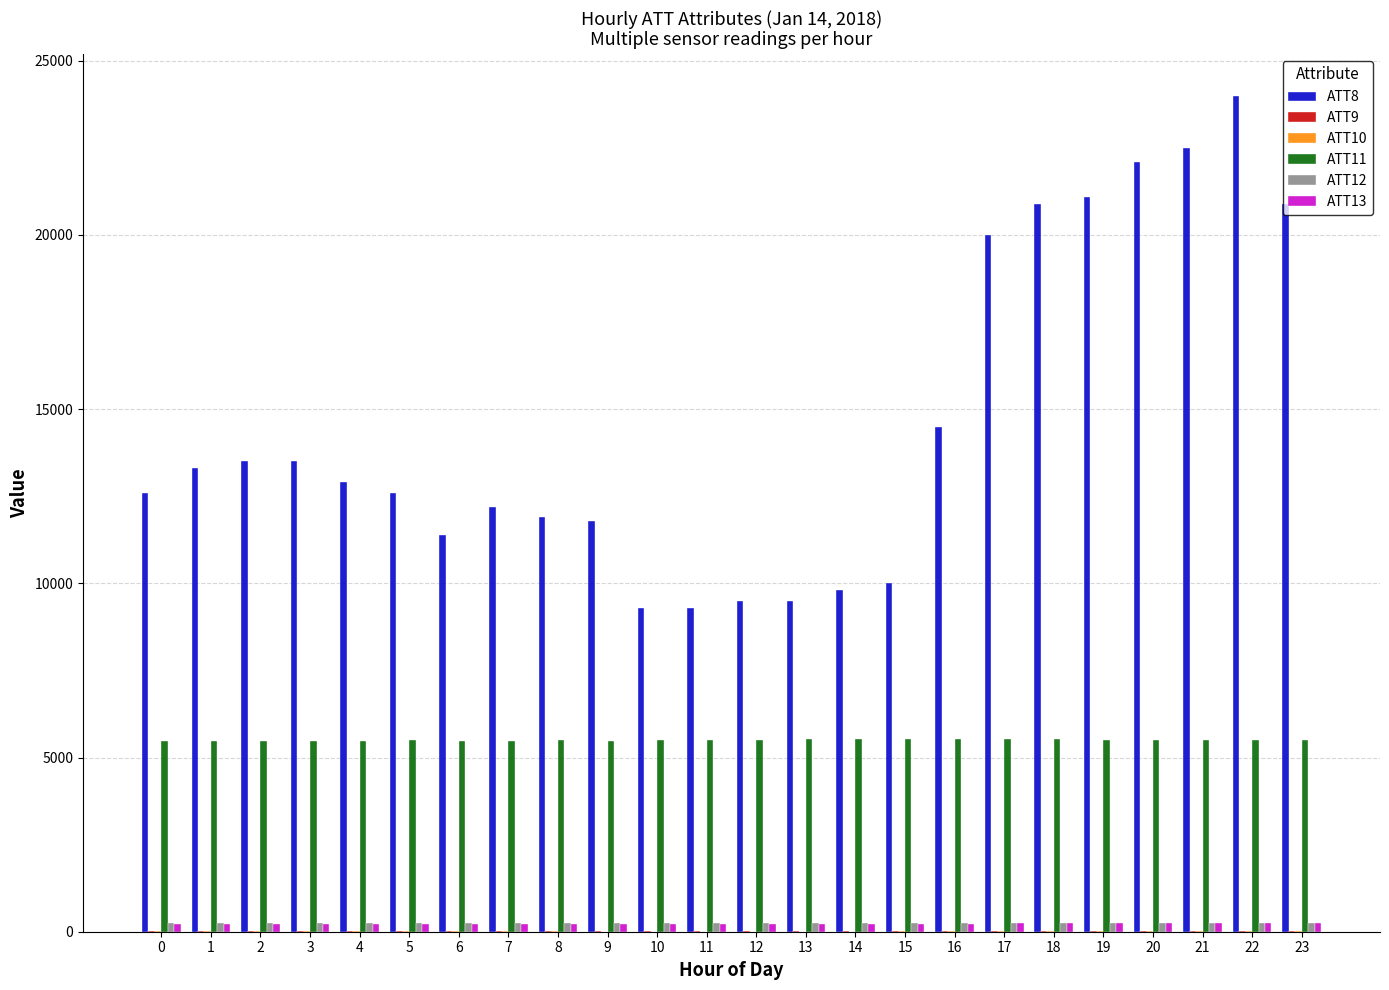

Which series has the largest total across all categories?

ATT8